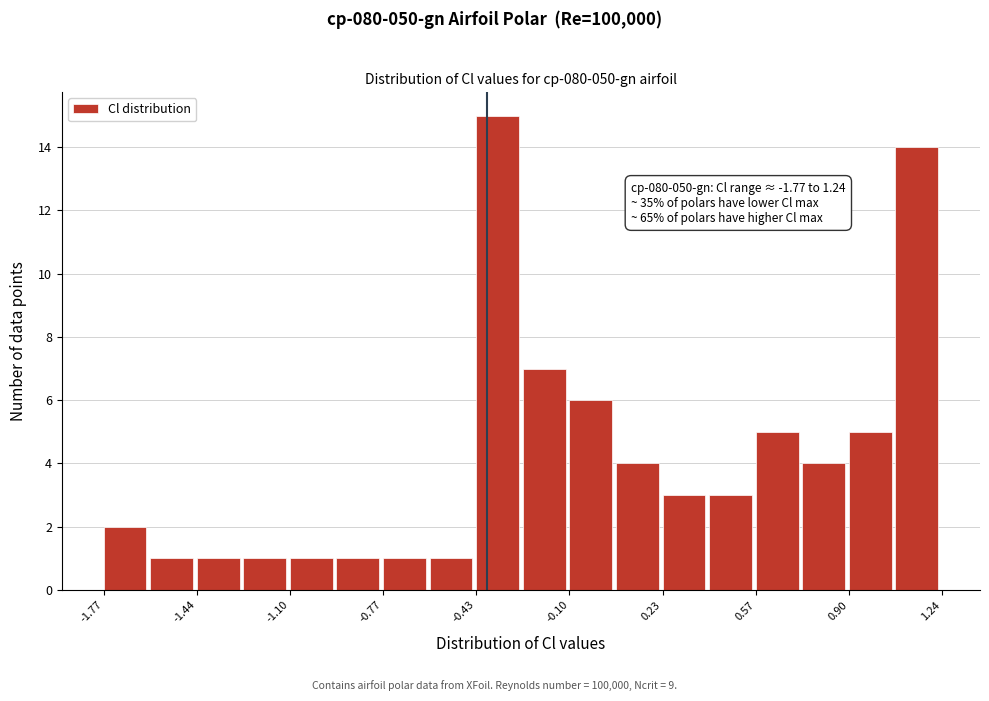

Around what value on the x-axis is the tallest bar? Give the approximate position of its centre, as read against the axis.

-0.35